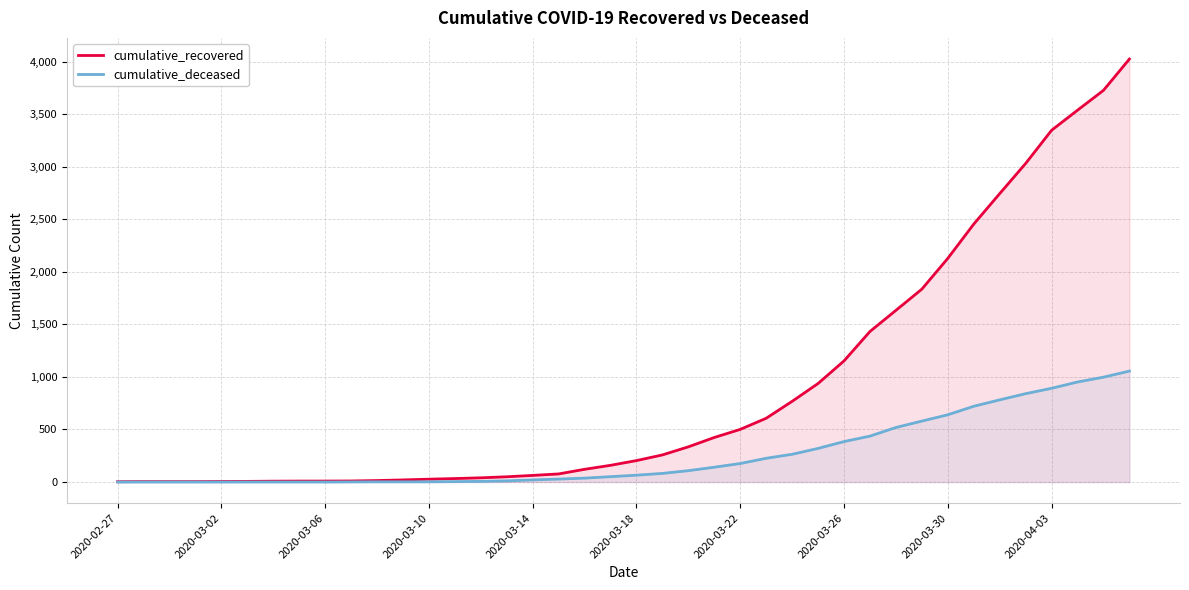

How many positive values does the cumulative_deceased series have?

31